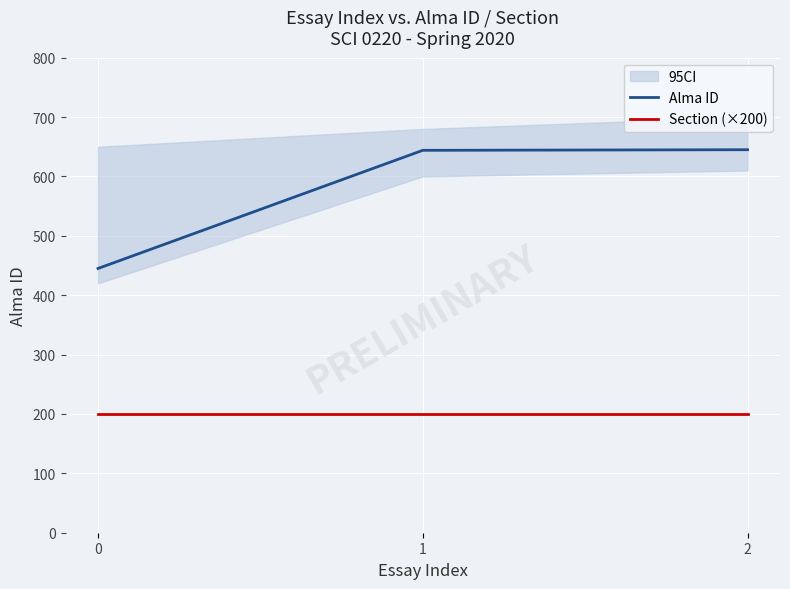

Between 1 and 2, which is larger?

2